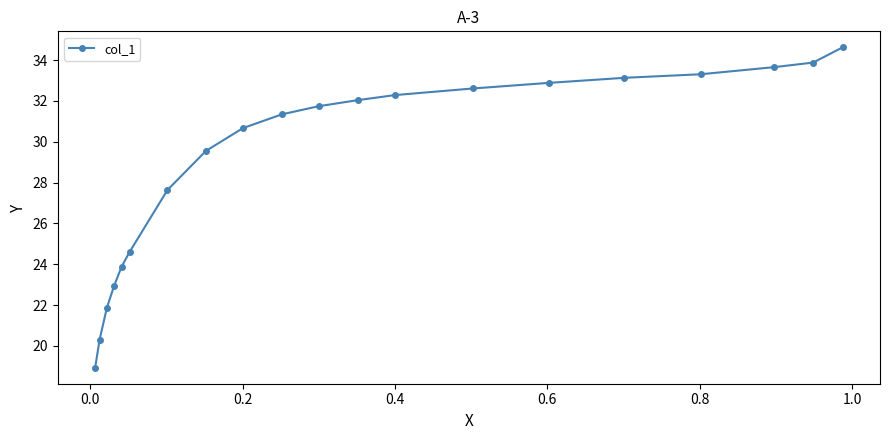

What is the average value?

29.1